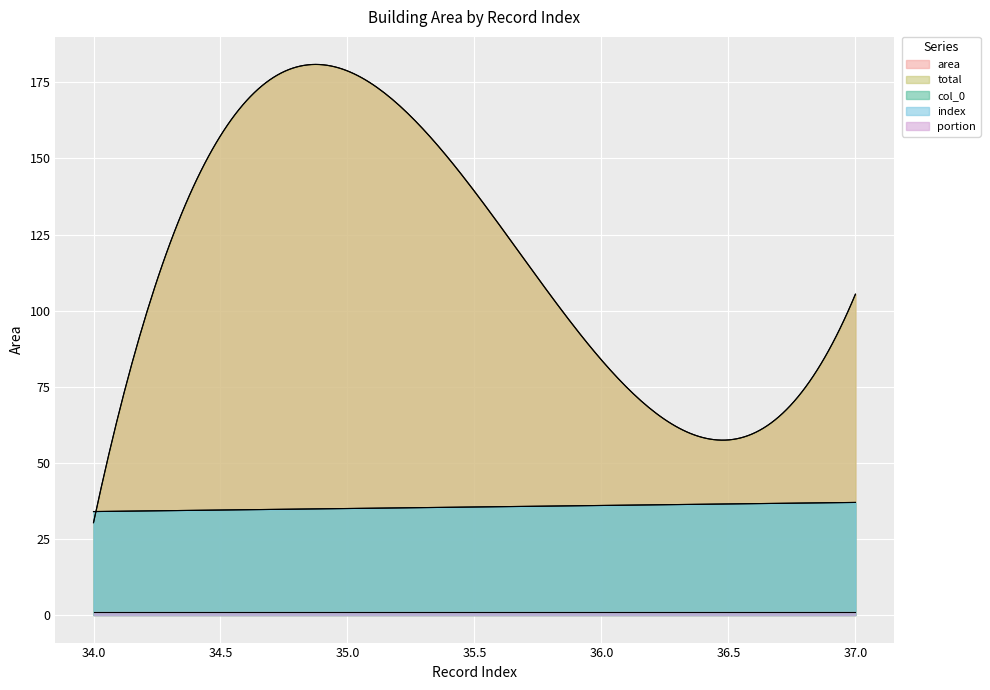

True or false: total and col_0 cross at least once.

True